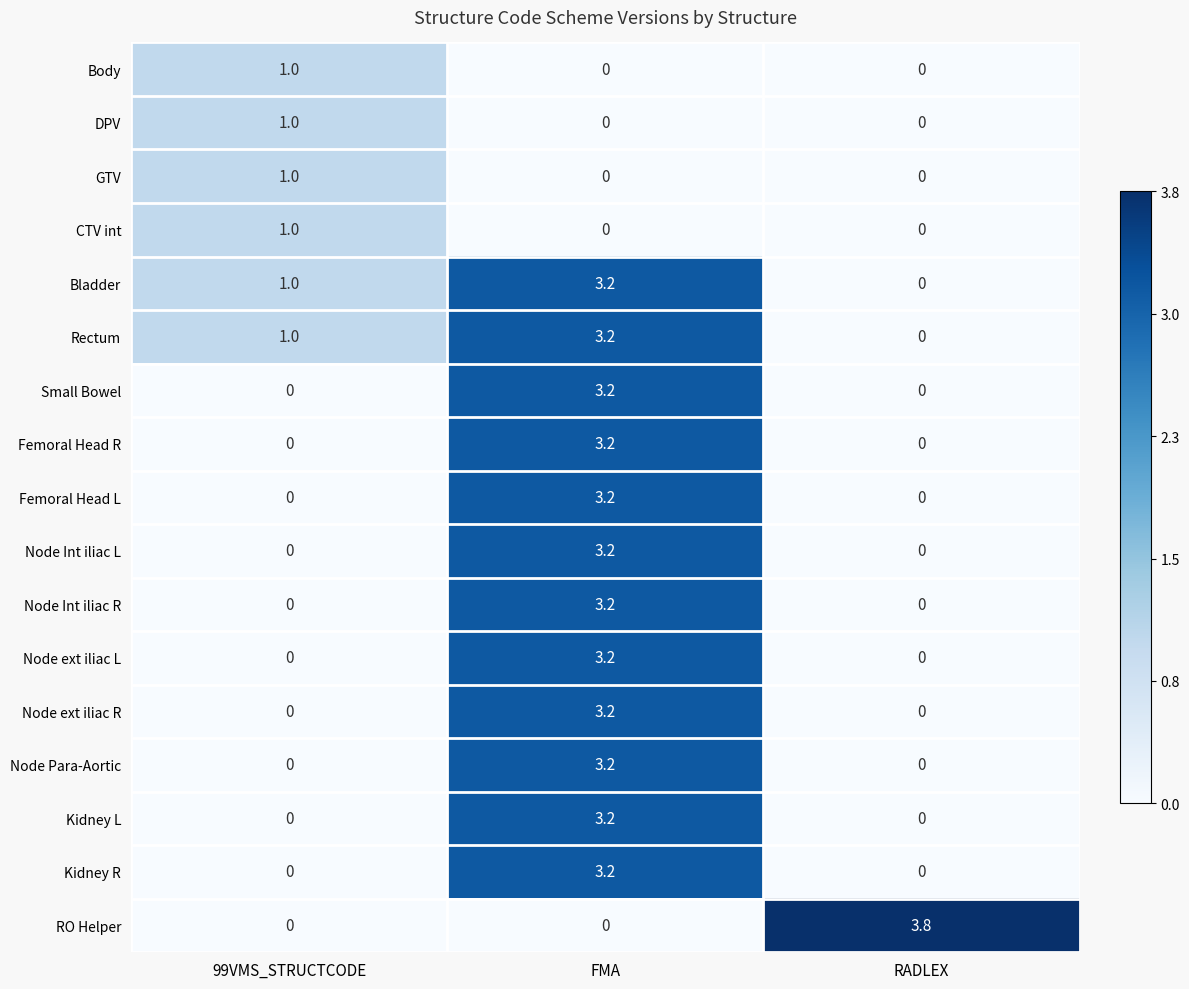

Is it true that Femoral Head R equals 0.0 at RADLEX?

True